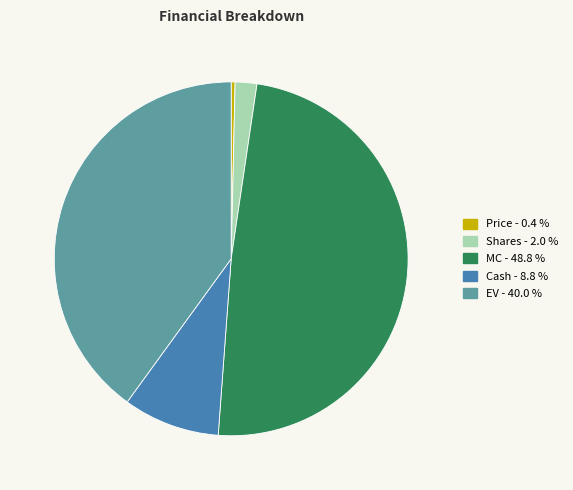

Does any single category account for the majority?

No